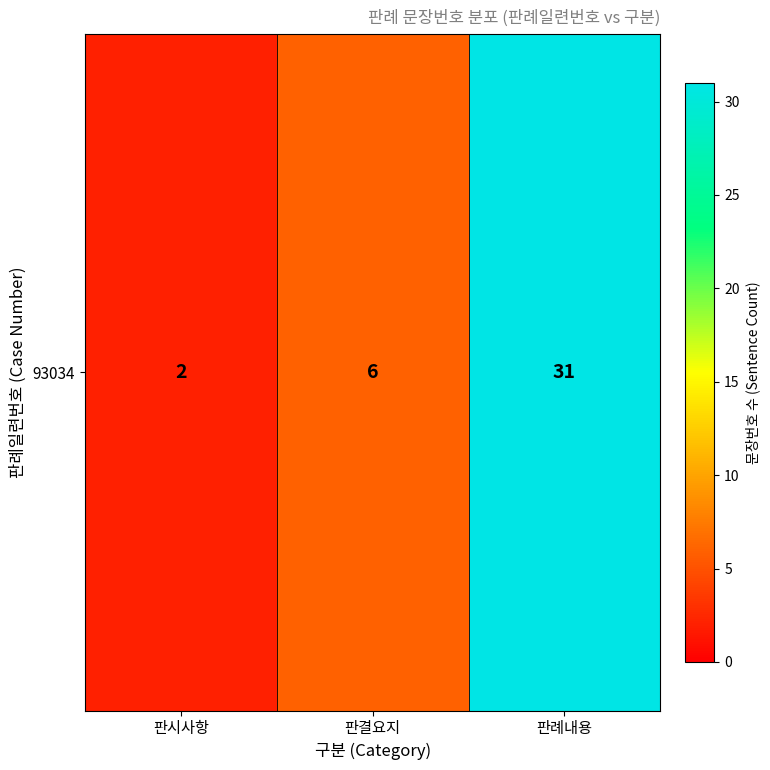

Reading left to right, what are all the values shown in this chart?

판시사항=2	판결요지=6	판례내용=31